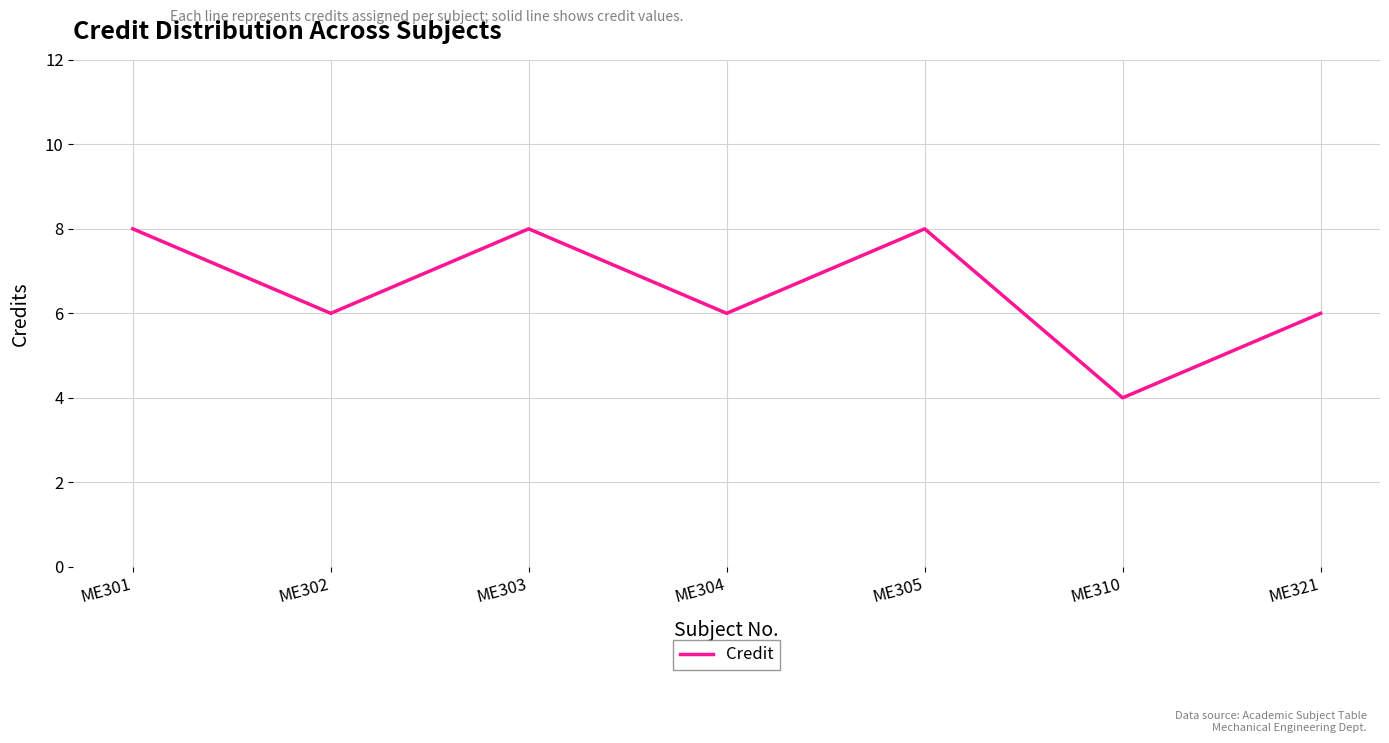

Approximately how many times larger is the value at ME305 compared to ME304?

1.3